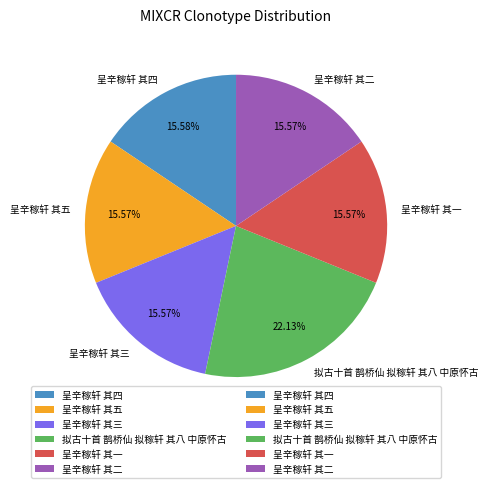

Which category has the biggest portion of the pie?

拟古十首 鹊桥仙 拟稼轩 其八 中原怀古